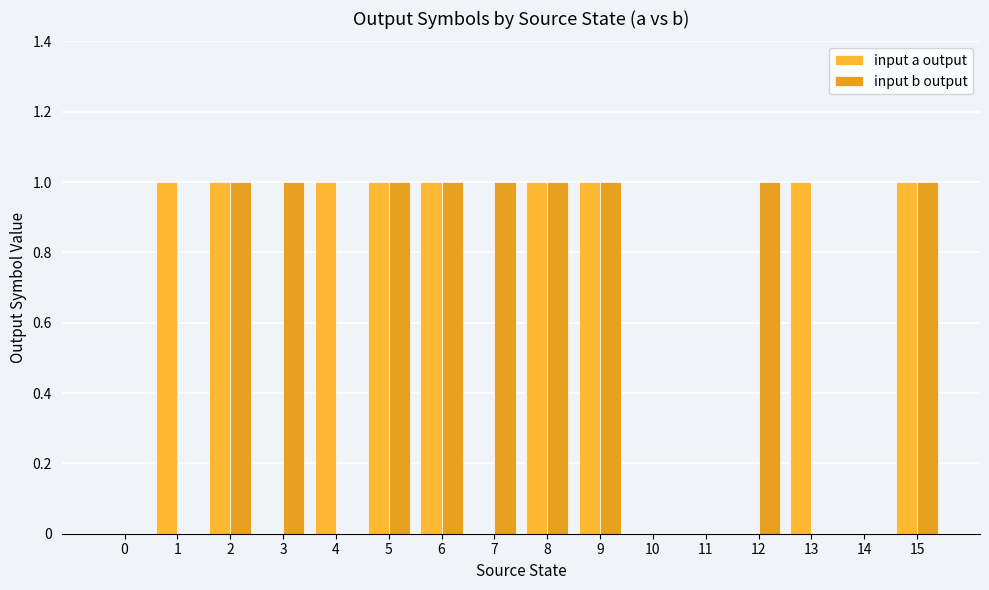

How many groups of bars are there?

16